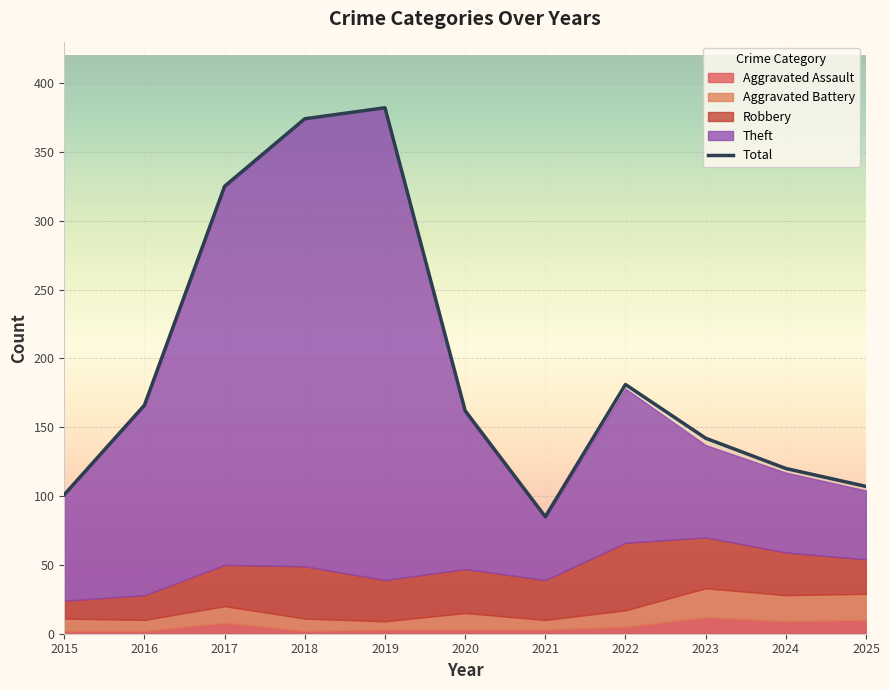

The value of Aggravated Assault at 2021 is 4. True or false?

False